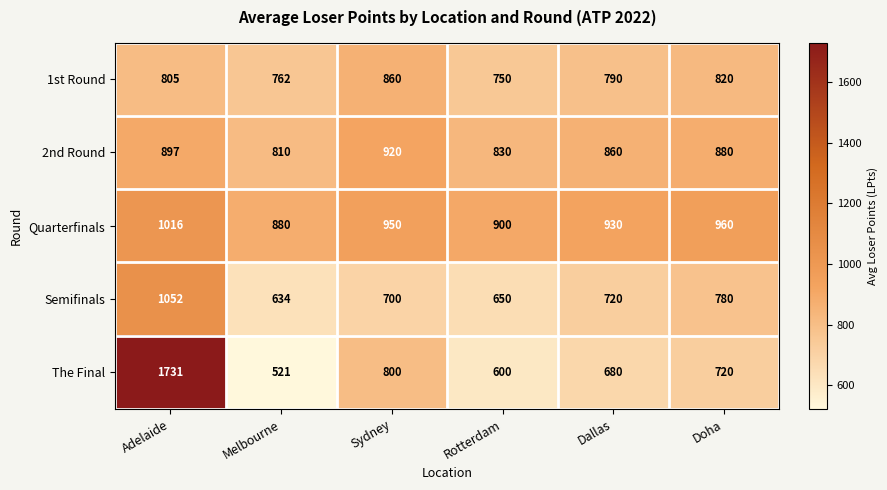

Which category has the lowest value across all series?

Melbourne